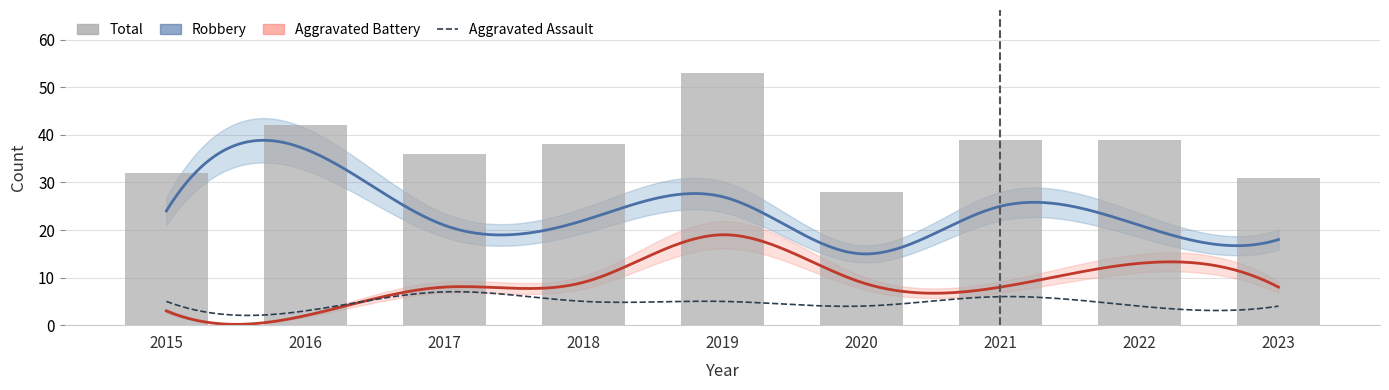

True or false: Aggravated Assault has a value of 5 at 2019.

True